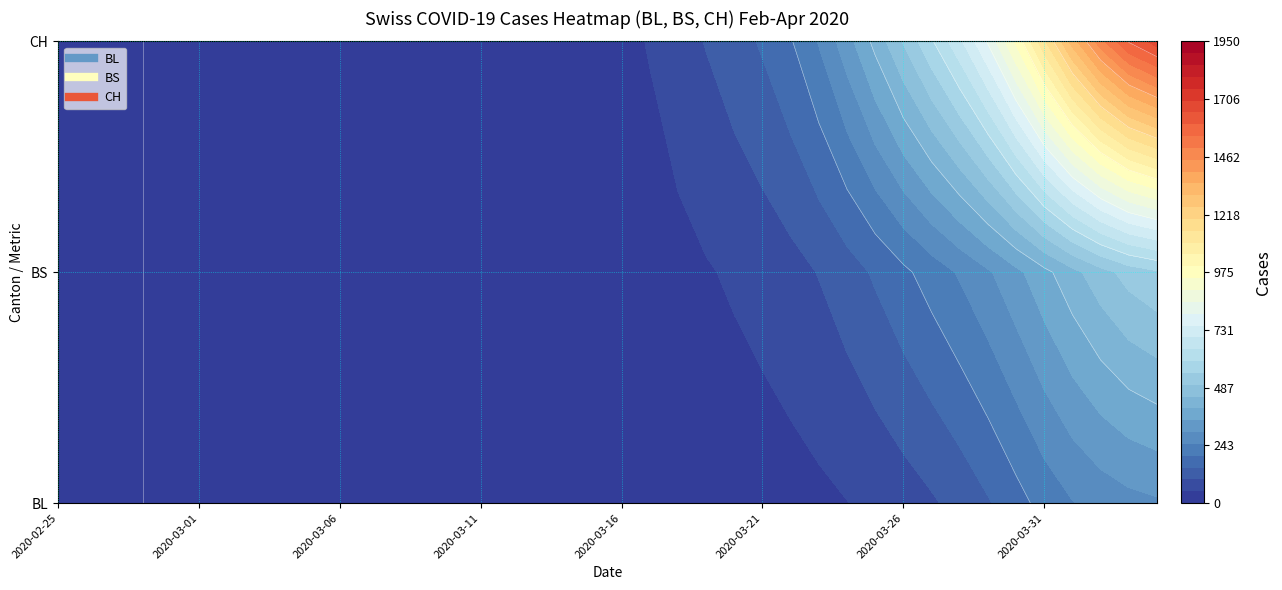

What is the highest value of the BL series?

298